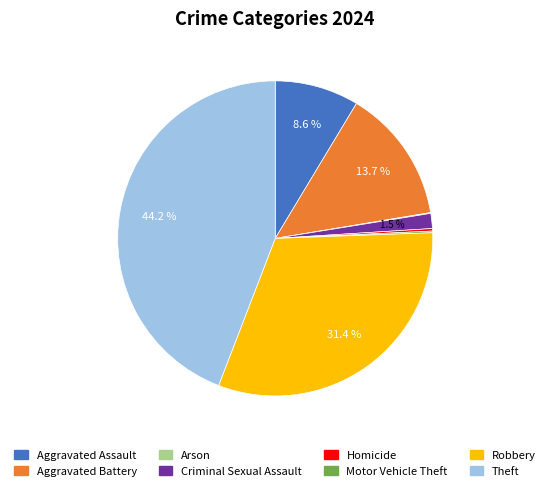

How much of the chart is everything except Criminal Sexual Assault?

98.5%